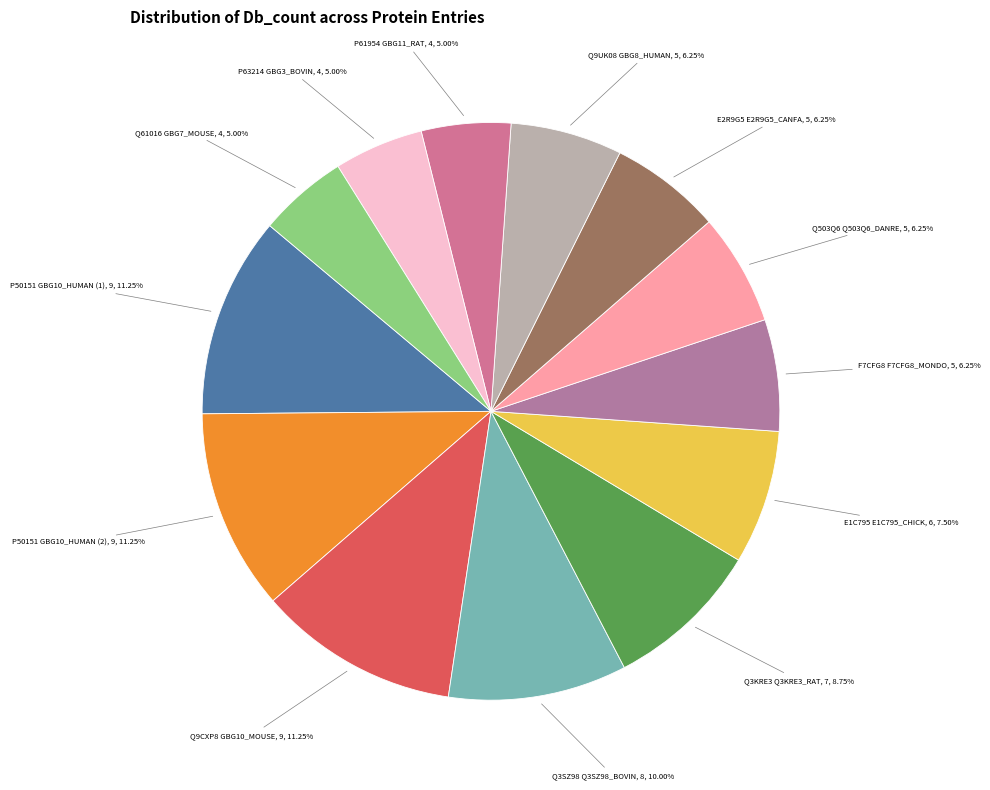

Is there a majority slice in this chart?

No